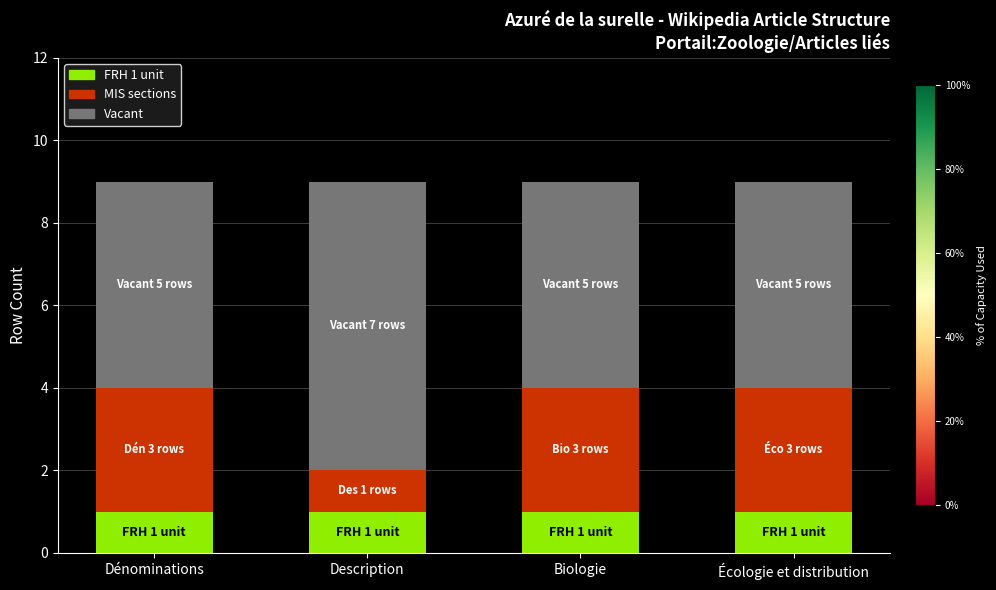

True or false: FRH 1 unit has a value of 1 at Dénominations.

True